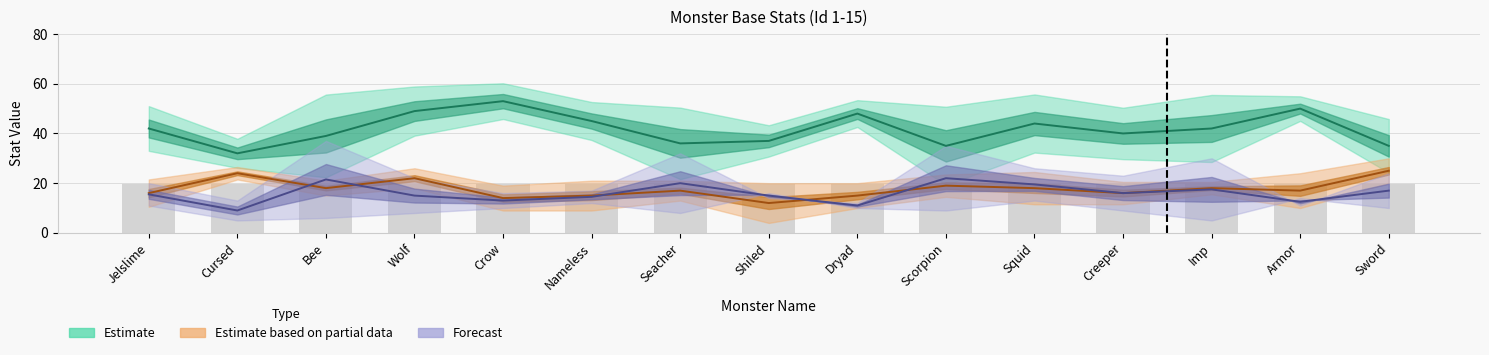

How many values in the Estimate series are below 42?

7